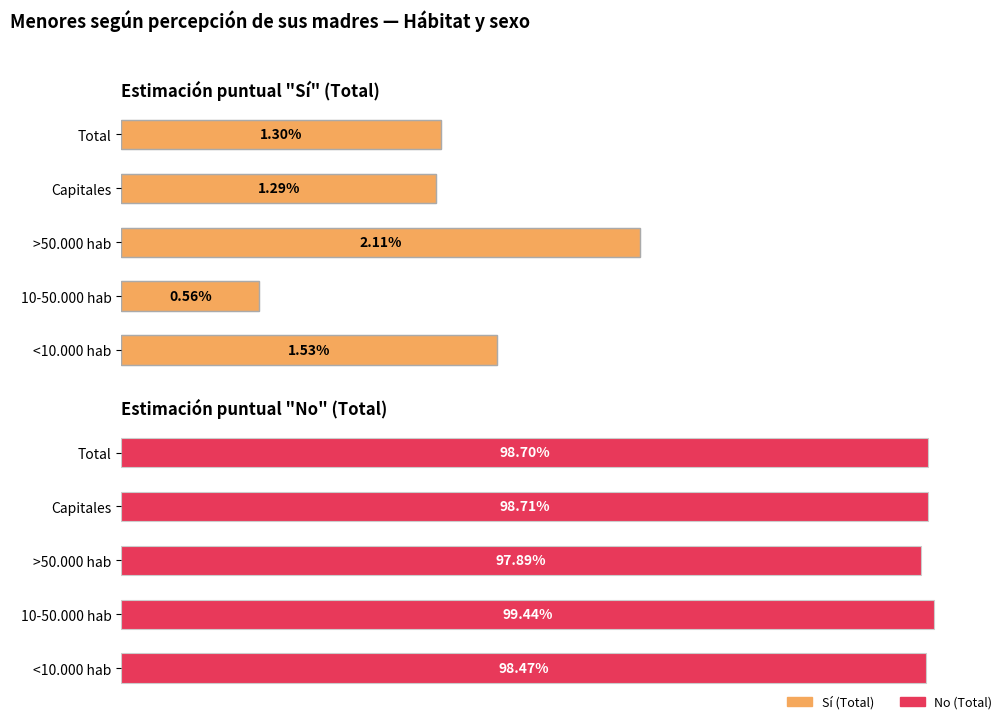

How many groups of bars are there?

5